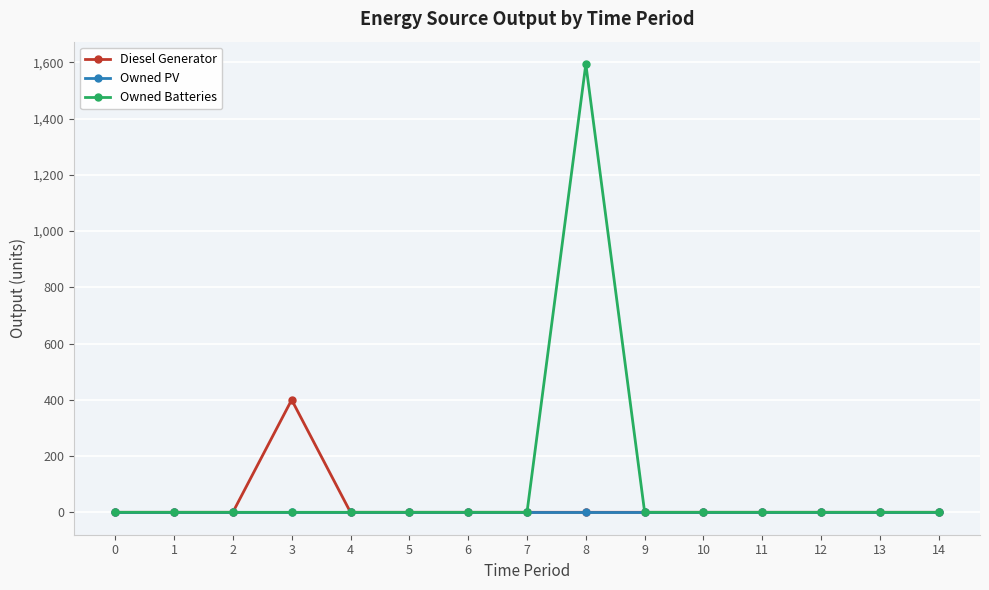

Reading left to right, extract all data points from this chart.

Diesel Generator: 0=0	1=0	2=0	3=400	4=0	5=0	6=0	7=0	8=0	9=0	10=0	11=0	12=0	13=0	14=0
Owned PV: 0=0	1=0	2=0	3=0	4=0	5=0	6=0	7=0	8=0	9=0	10=0	11=0	12=0	13=0	14=0
Owned Batteries: 0=0	1=0	2=0	3=0	4=0	5=0	6=0	7=0	8=1594	9=0	10=0	11=0	12=0	13=0	14=0